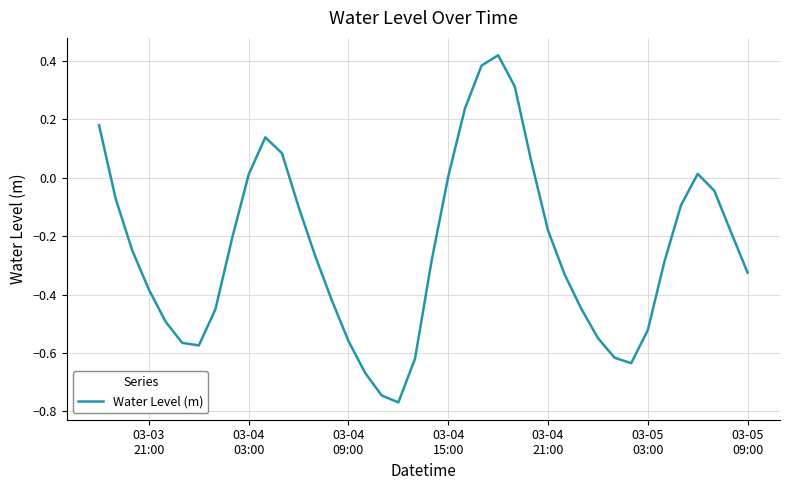

How many series are shown in this chart?

1